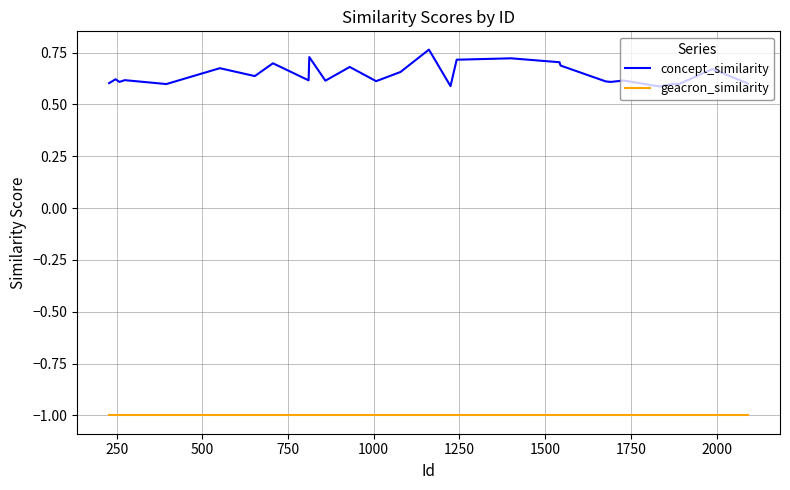

How many lines are shown in the chart?

2